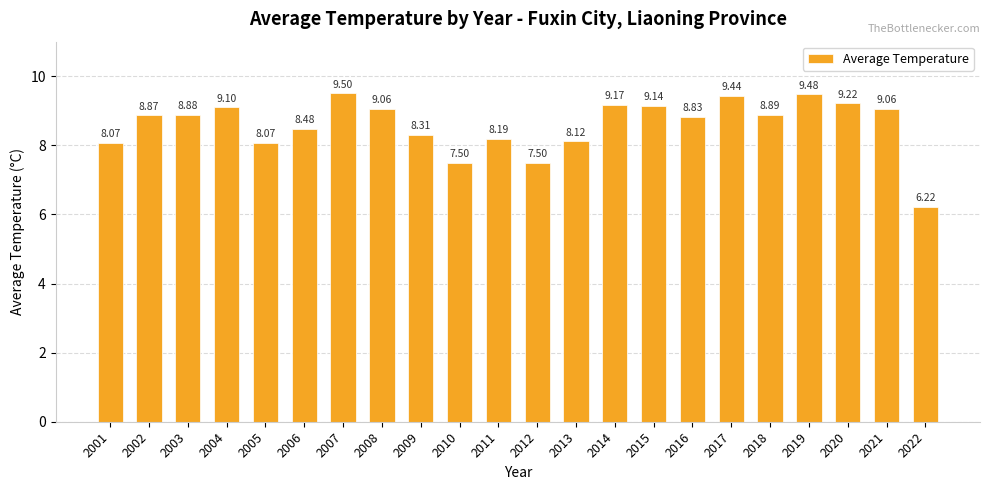

What is the change in value from 2015 to 2016?

-0.3